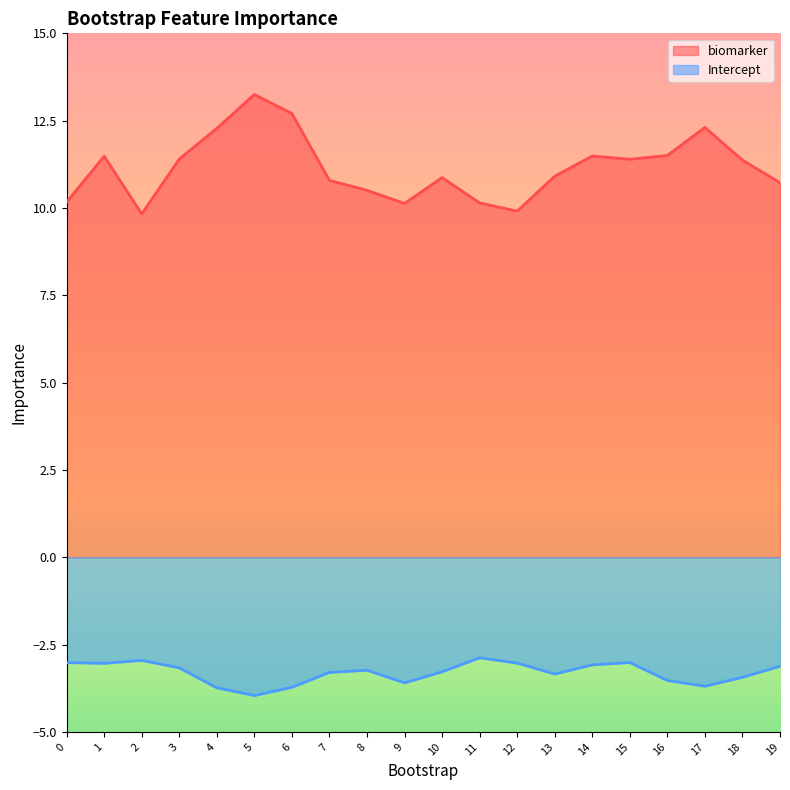

True or false: Intercept and biomarker cross at least once.

False